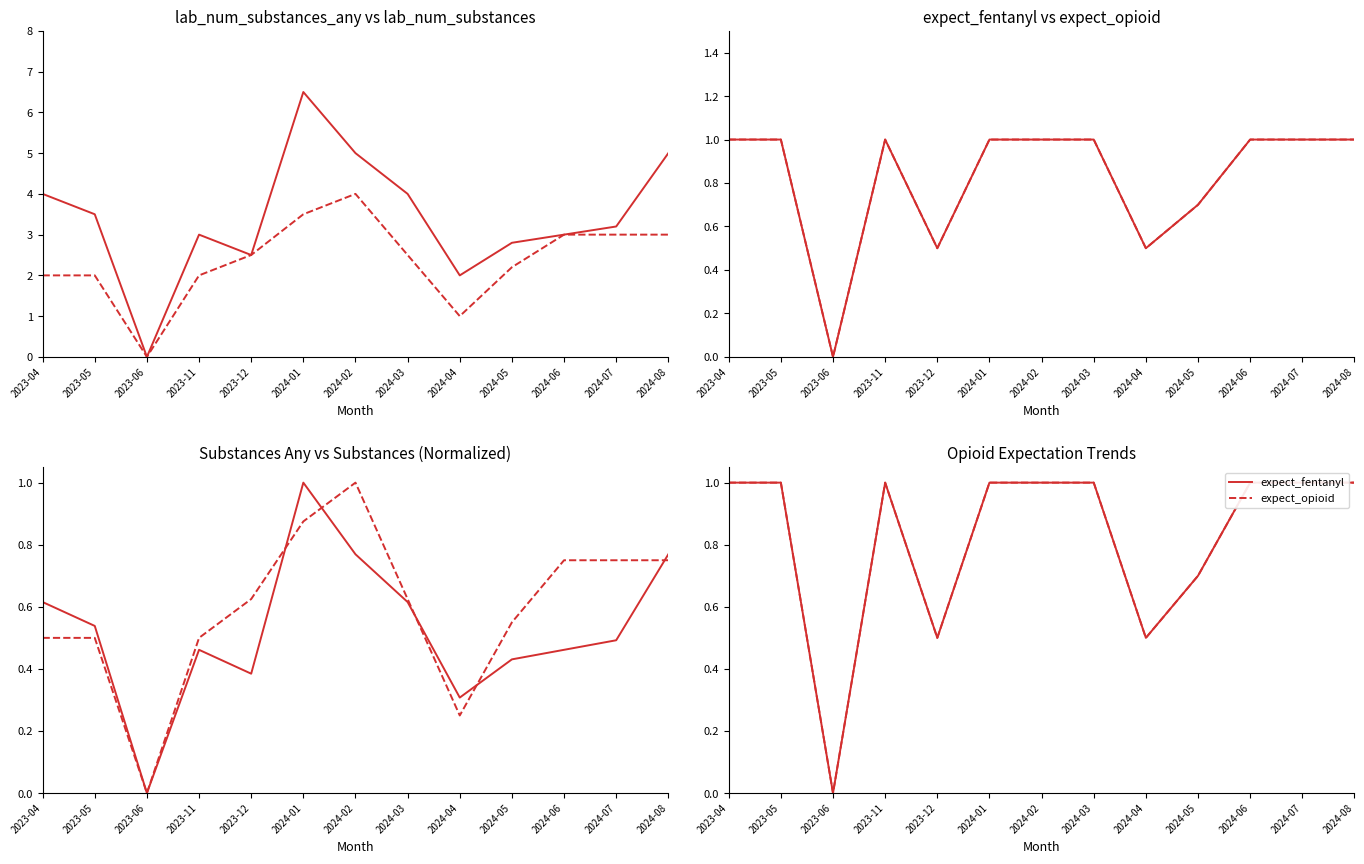

What is the greatest value displayed?

1.0